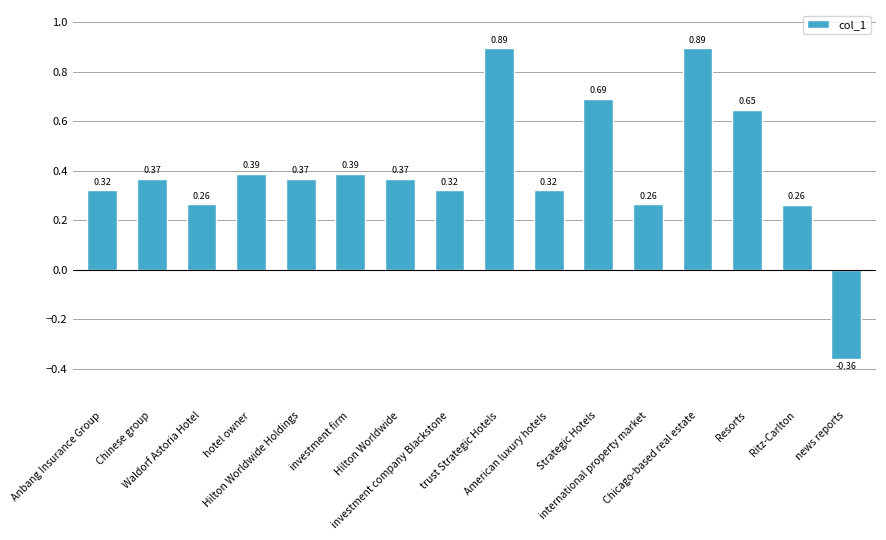

Rank the categories by value from lowest to highest.

news reports, Ritz-Carlton, Waldorf Astoria Hotel, international property market, Anbang Insurance Group, investment company Blackstone, American luxury hotels, Chinese group, Hilton Worldwide Holdings, Hilton Worldwide, hotel owner, investment firm, Resorts, Strategic Hotels, trust Strategic Hotels, Chicago-based real estate